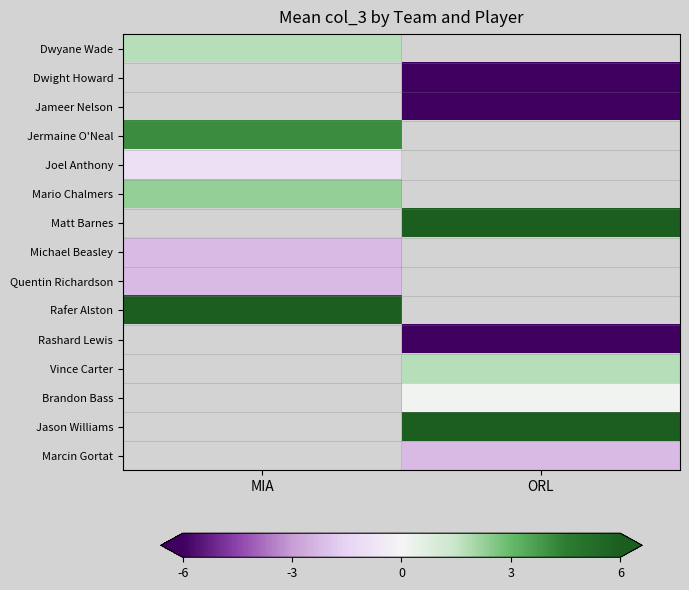

How many values in Quentin Richardson are below zero?

1